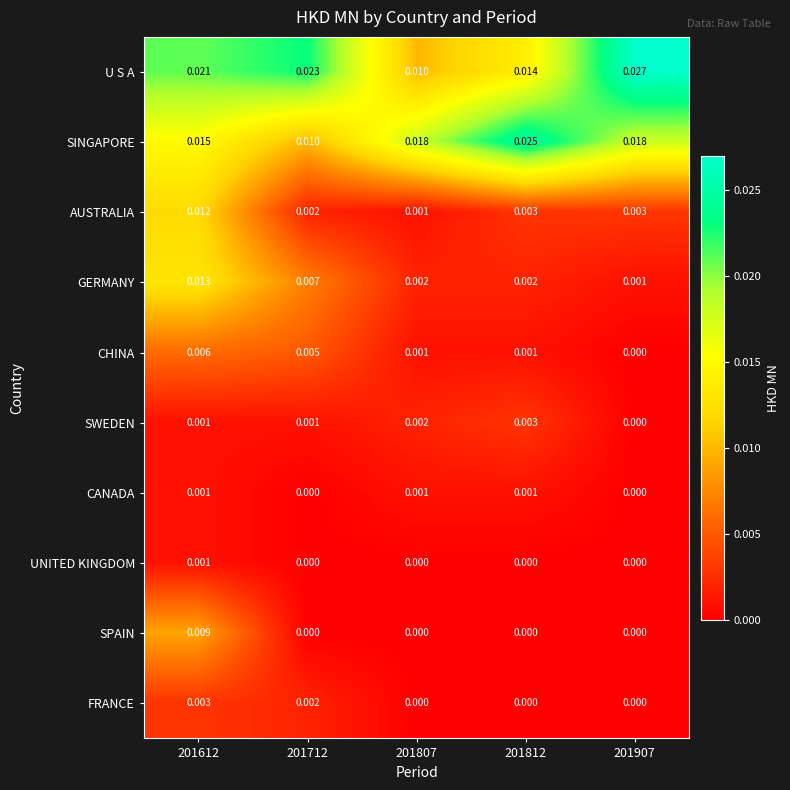

Which series has the largest total across all categories?

U S A